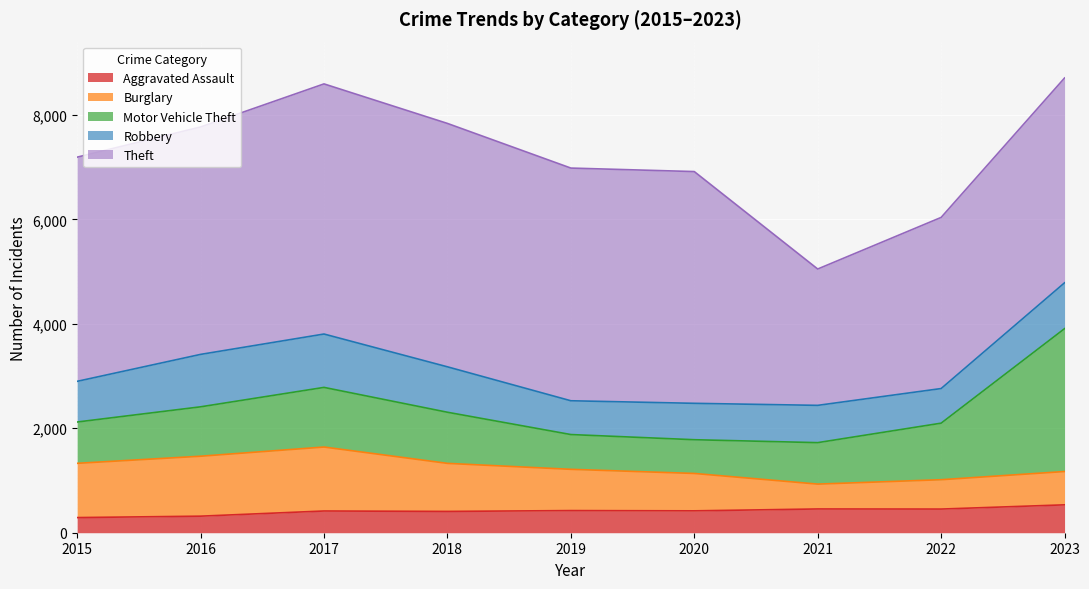

The Aggravated Assault series shows 453 at 2022. True or false?

True